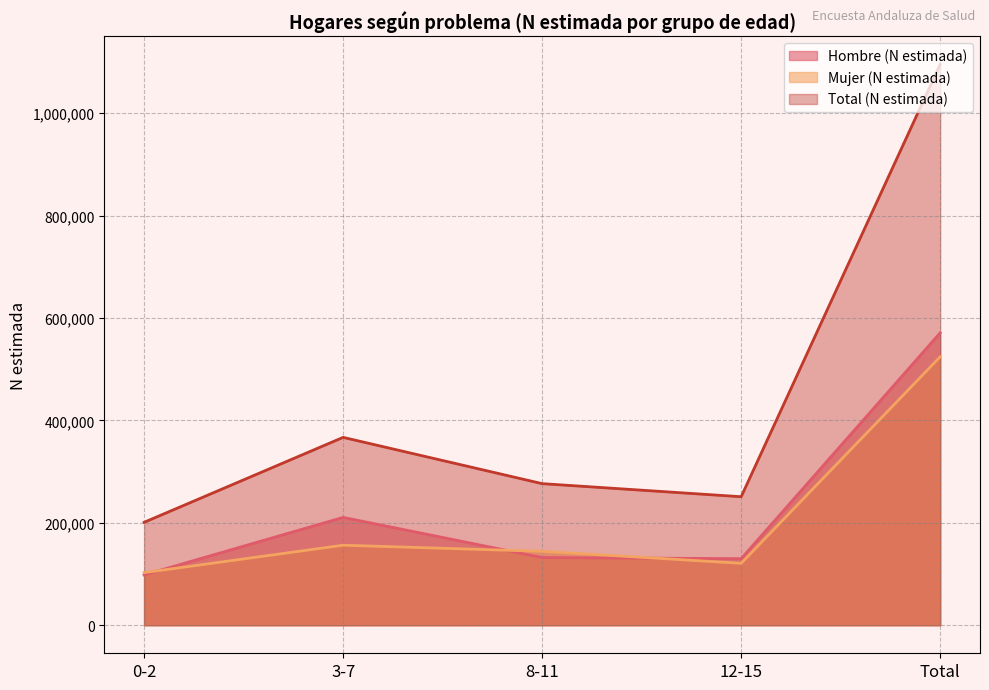

What is the average value of the Mujer (N estimada) series?

209689